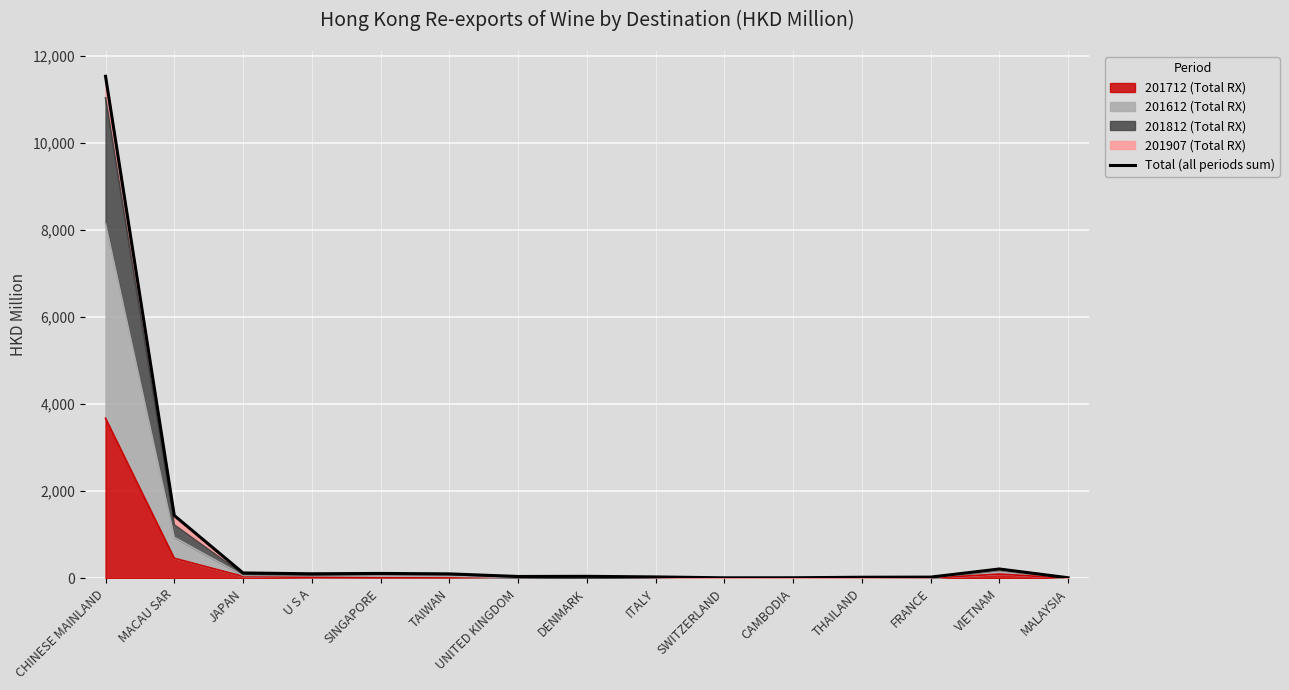

At which label is 201712 (Total RX) closest to 1837?

MACAU SAR